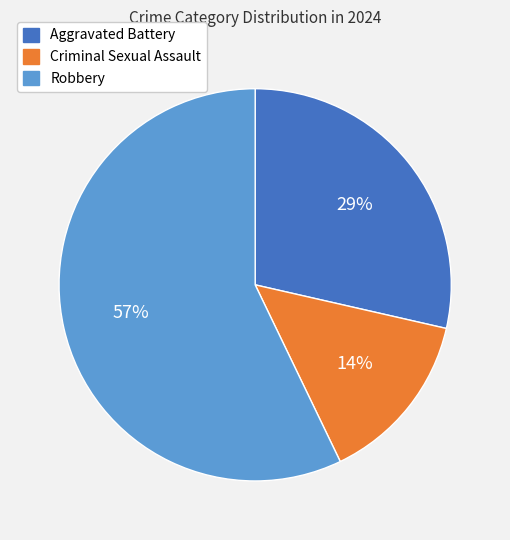

To the nearest percent, what is the average slice percentage?

33%